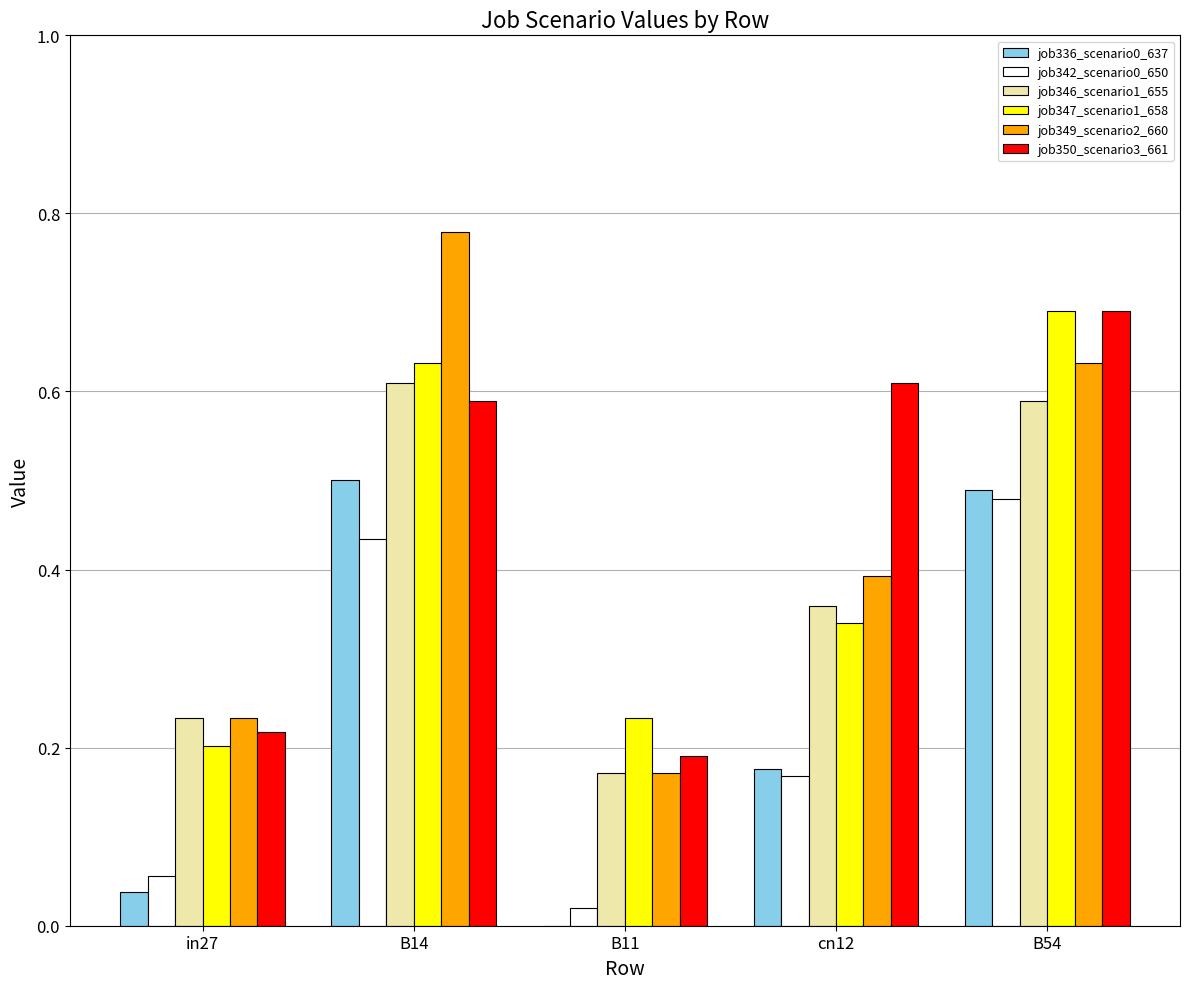

What is the maximum value for job347_scenario1_658?

0.7